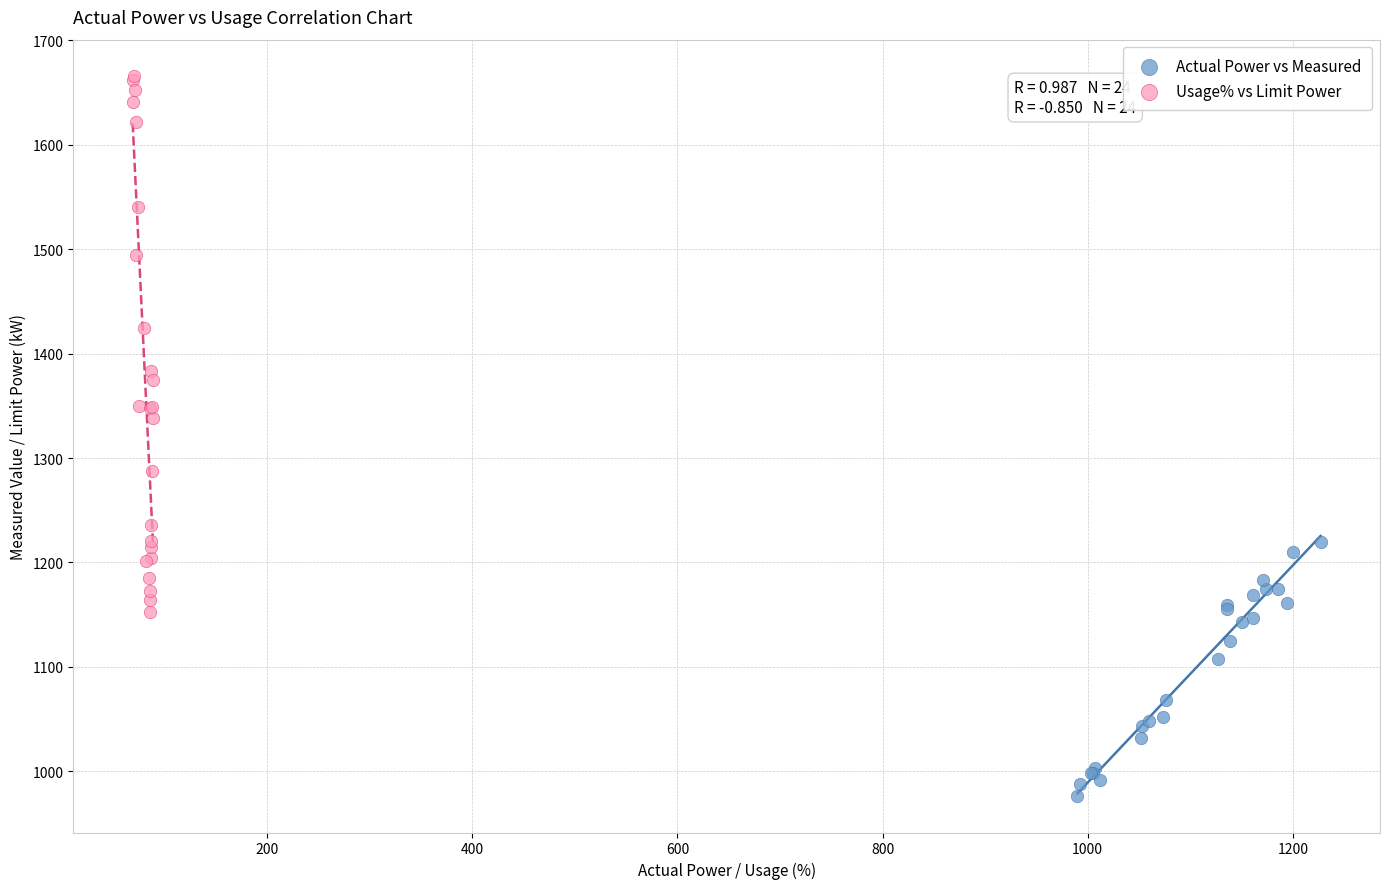

What are all the series names shown in the legend?

Actual Power vs Measured, Usage% vs Limit Power